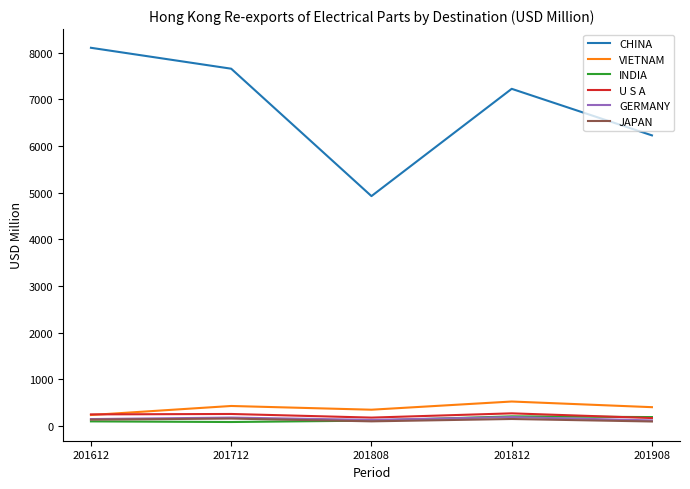

Which series has the widest spread of values?

CHINA